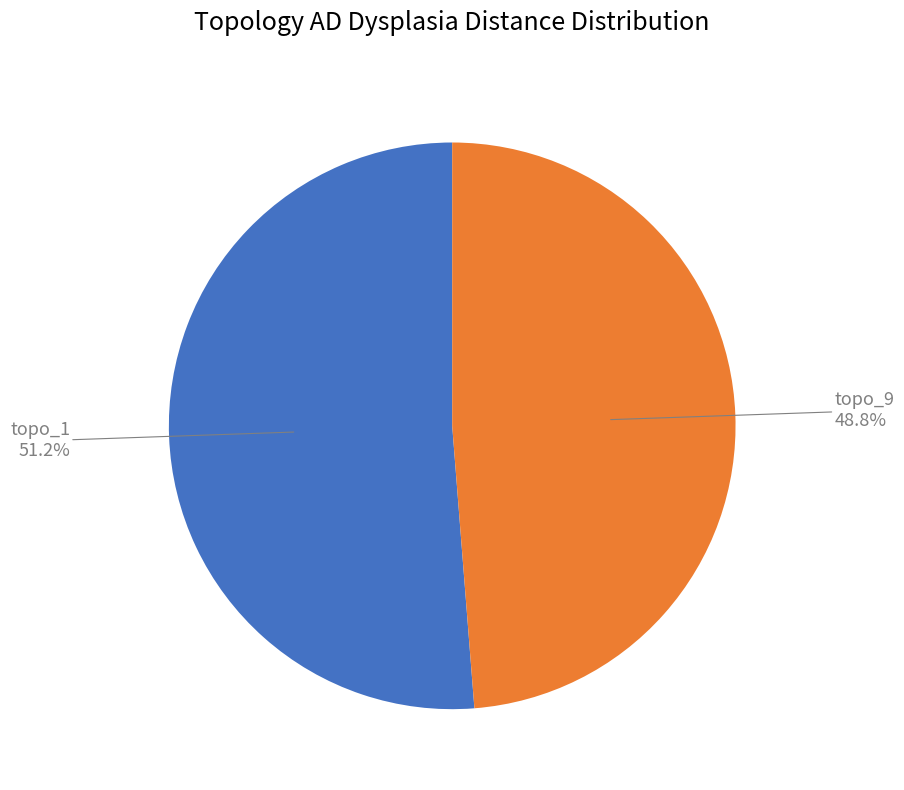

Is there a majority slice in this chart?

Yes